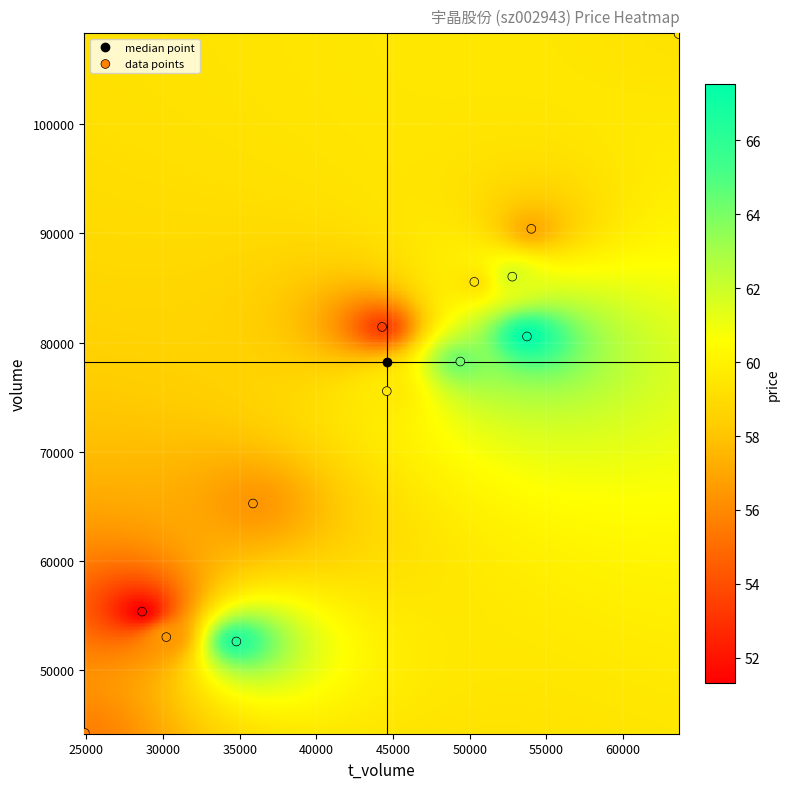

What Y value in the scatter plot is closest to 76238?

75540